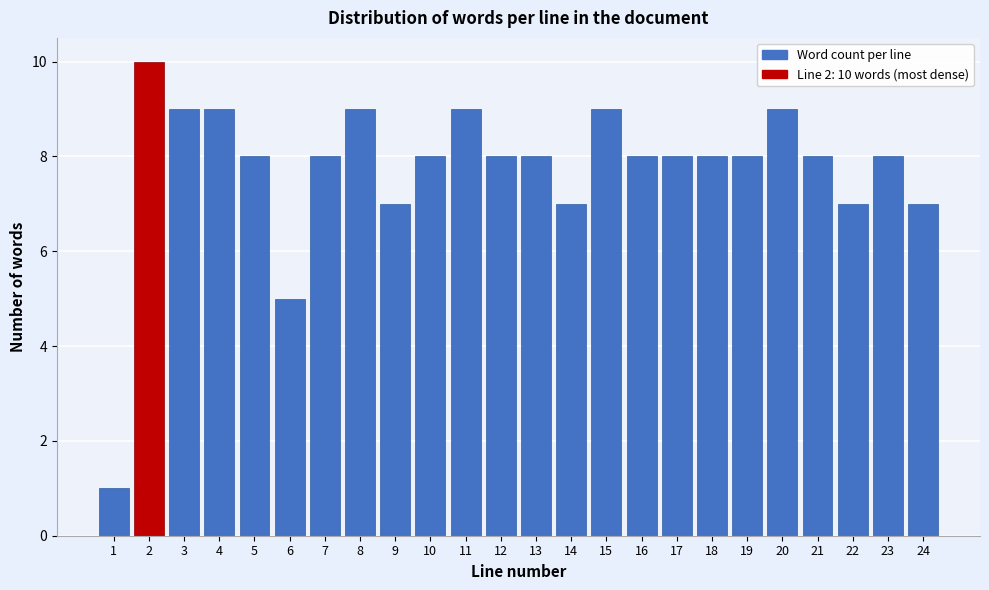

Reading left to right, extract all data points from this chart.

1=1	2=10	3=9	4=9	5=8	6=5	7=8	8=9	9=7	10=8	11=9	12=8	13=8	14=7	15=9	16=8	17=8	18=8	19=8	20=9	21=8	22=7	23=8	24=7